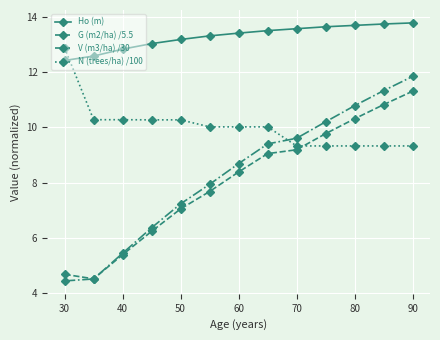

Which series has the largest total across all categories?

Ho (m)